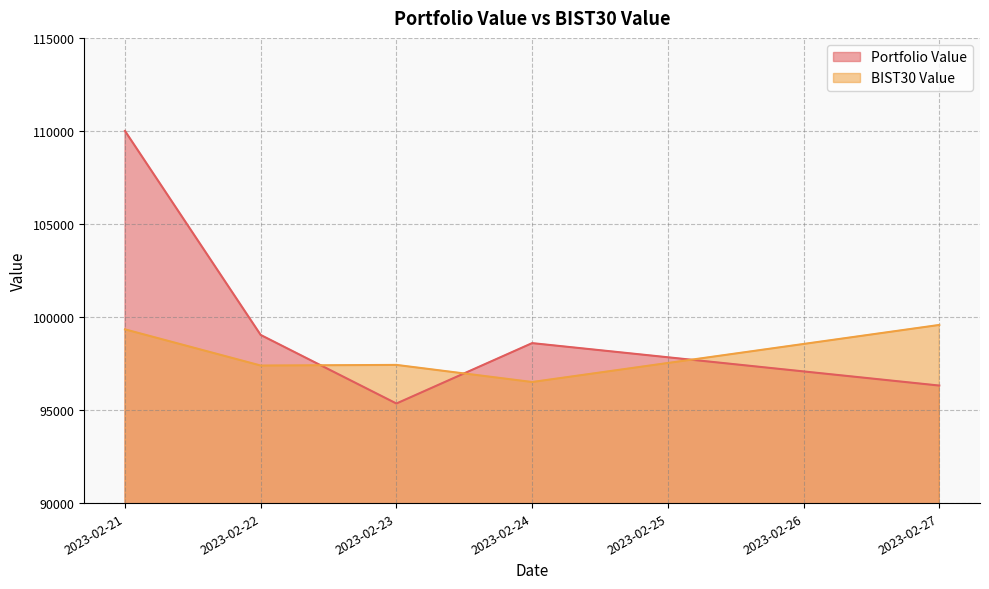

List the series in order of their overall mean, highest first.

Portfolio Value, BIST30 Value